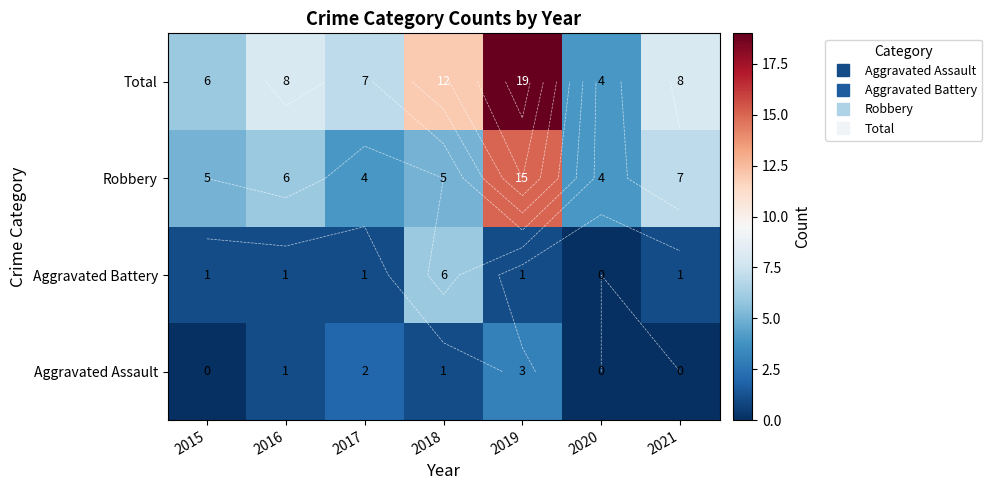

What is the average value of the Robbery series?

7